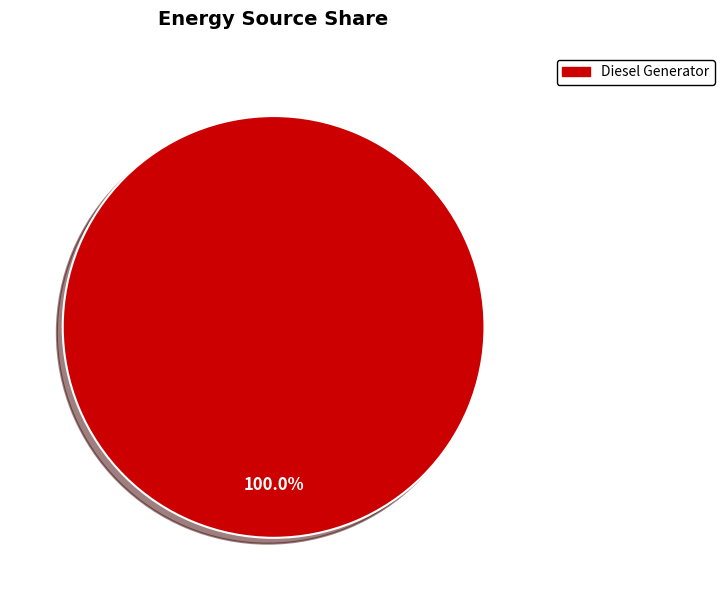

Rank the categories by value from highest to lowest.

Diesel Generator